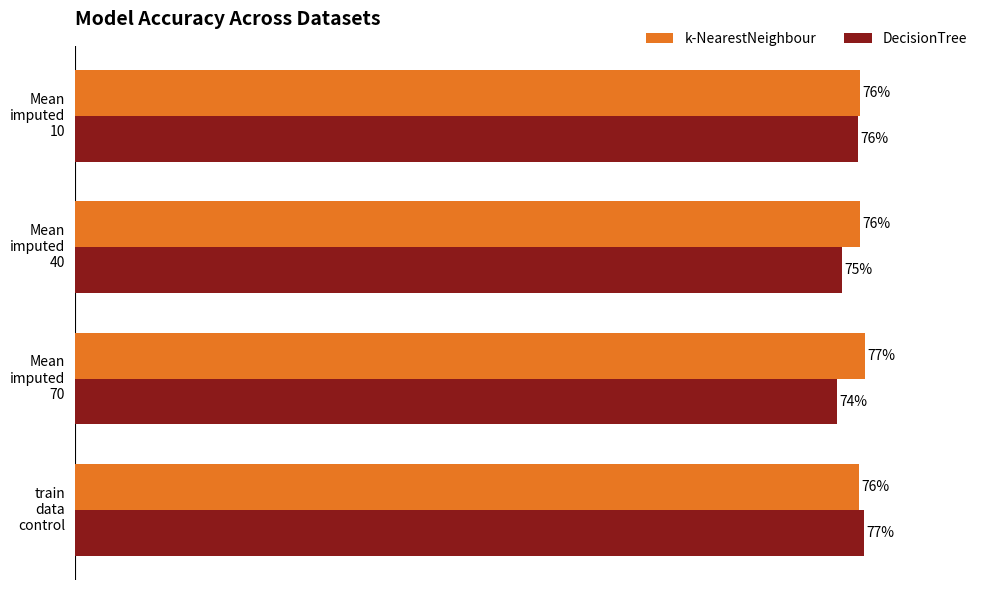

List the series in order of their peak value, lowest first.

DecisionTree, k-NearestNeighbour